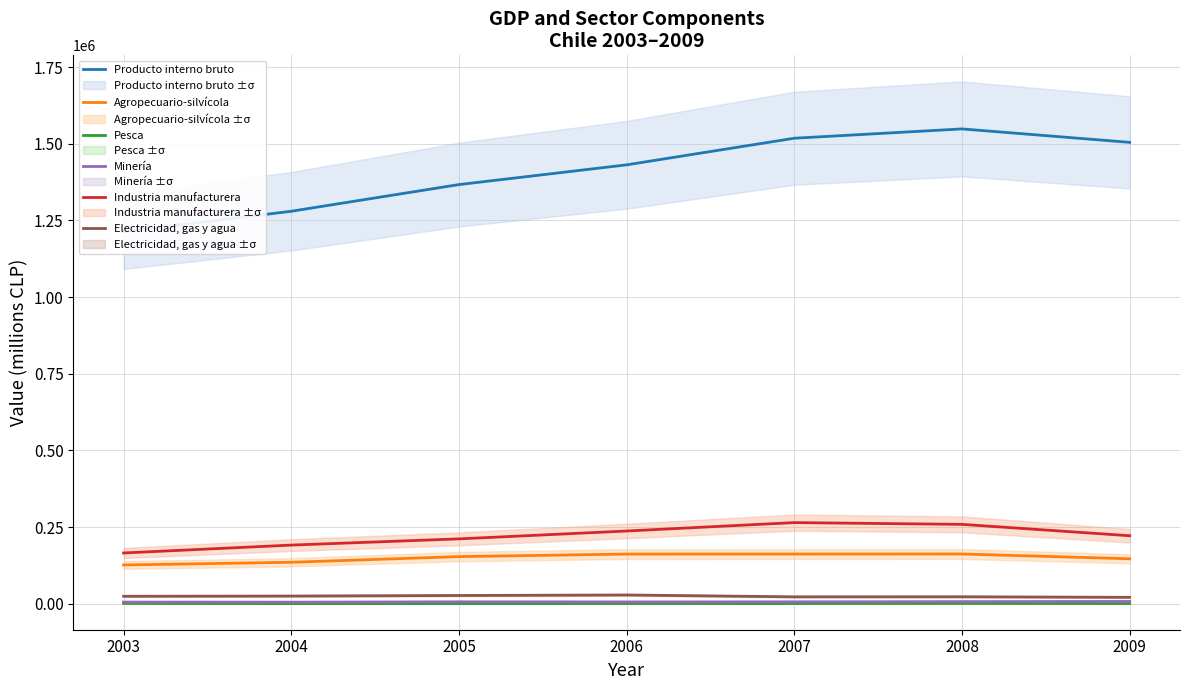

Reading right to left, extract all data points from this chart.

Producto interno bruto: 2009=1504754	2008=1548619	2007=1518246	2006=1431395	2005=1367011	2004=1280005	2003=1213085
Agropecuario-silvícola: 2009=146411	2008=161945	2007=161873	2006=161680	2005=153474	2004=134985	2003=126146
Pesca: 2009=367	2008=754	2007=394	2006=411	2005=143	2004=156	2003=790
Minería: 2009=7203	2008=6623	2007=5952	2006=5687	2005=6056	2004=4893	2003=5136
Industria manufacturera: 2009=221571	2008=258627	2007=264415	2006=236983	2005=211302	2004=191031	2003=165308
Electricidad, gas y agua: 2009=20621	2008=22462	2007=22264	2006=28305	2005=26648	2004=24812	2003=24098